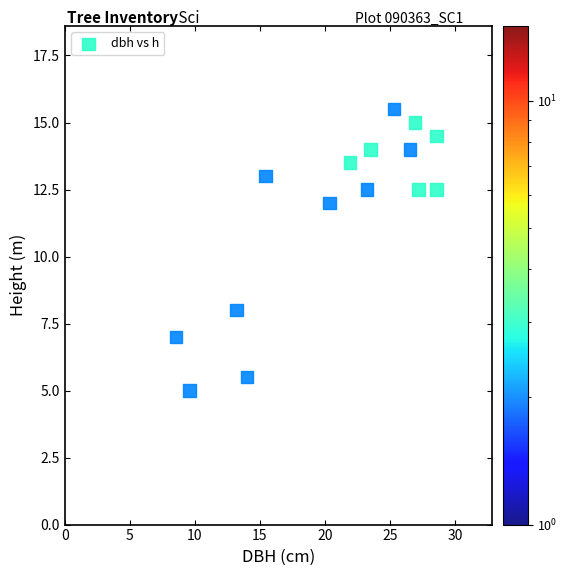

What is the range of X values (max minus min)?

20.1